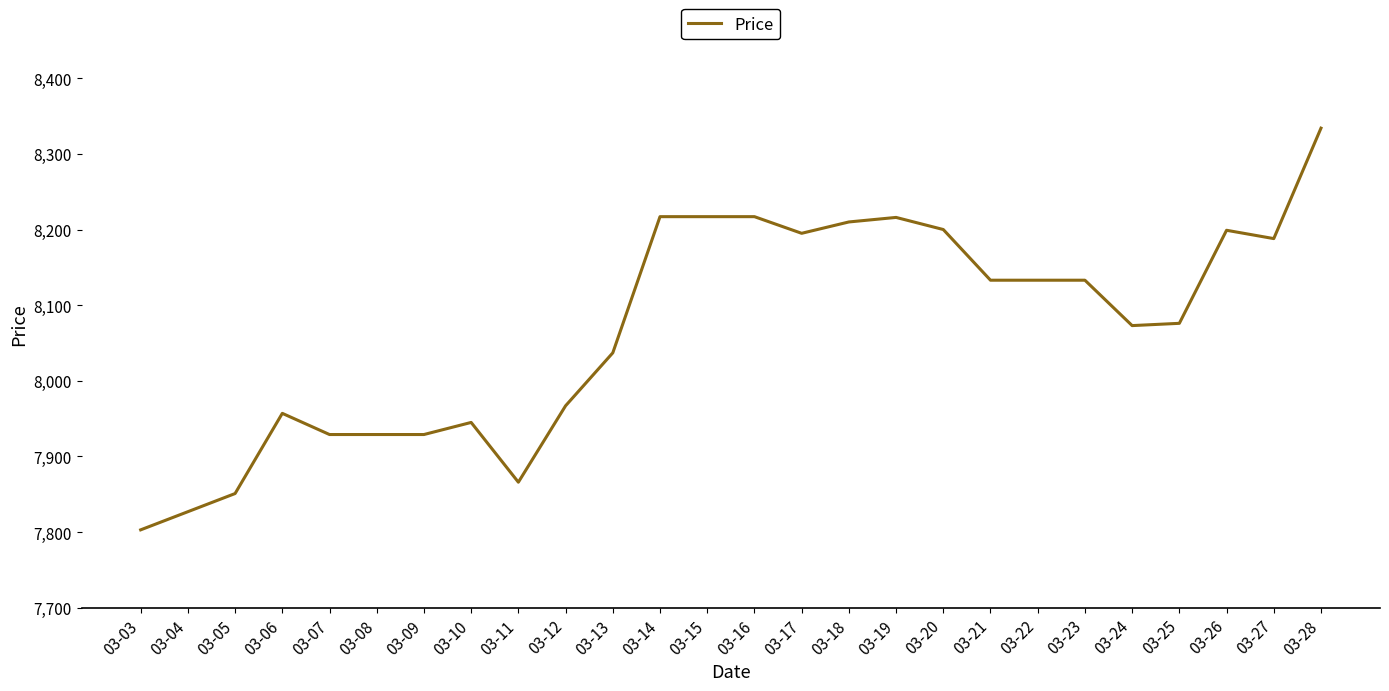

The value at 03-16 is 13023. True or false?

False